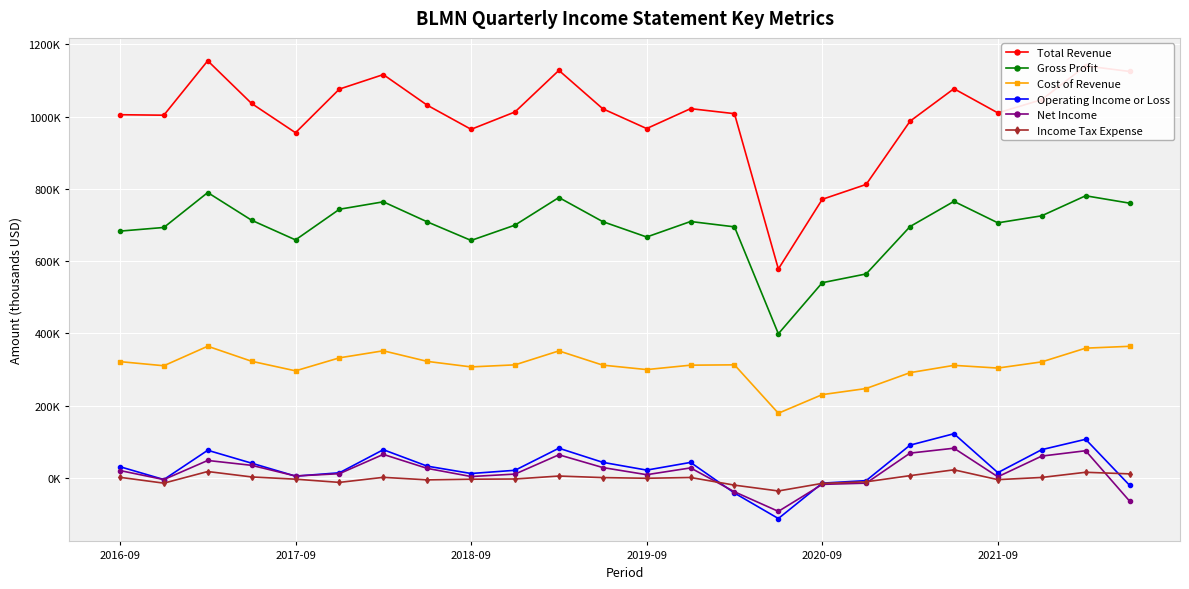

Where does the Cost of Revenue series first go above 313200?

2016-09